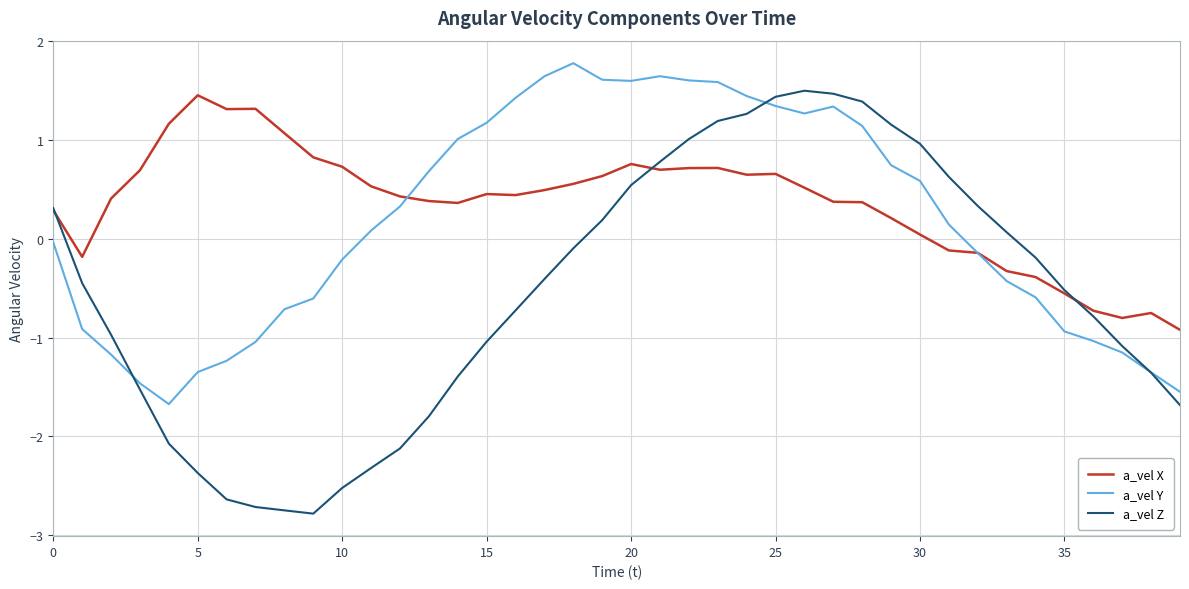

How many values in a_vel X are above zero?

30